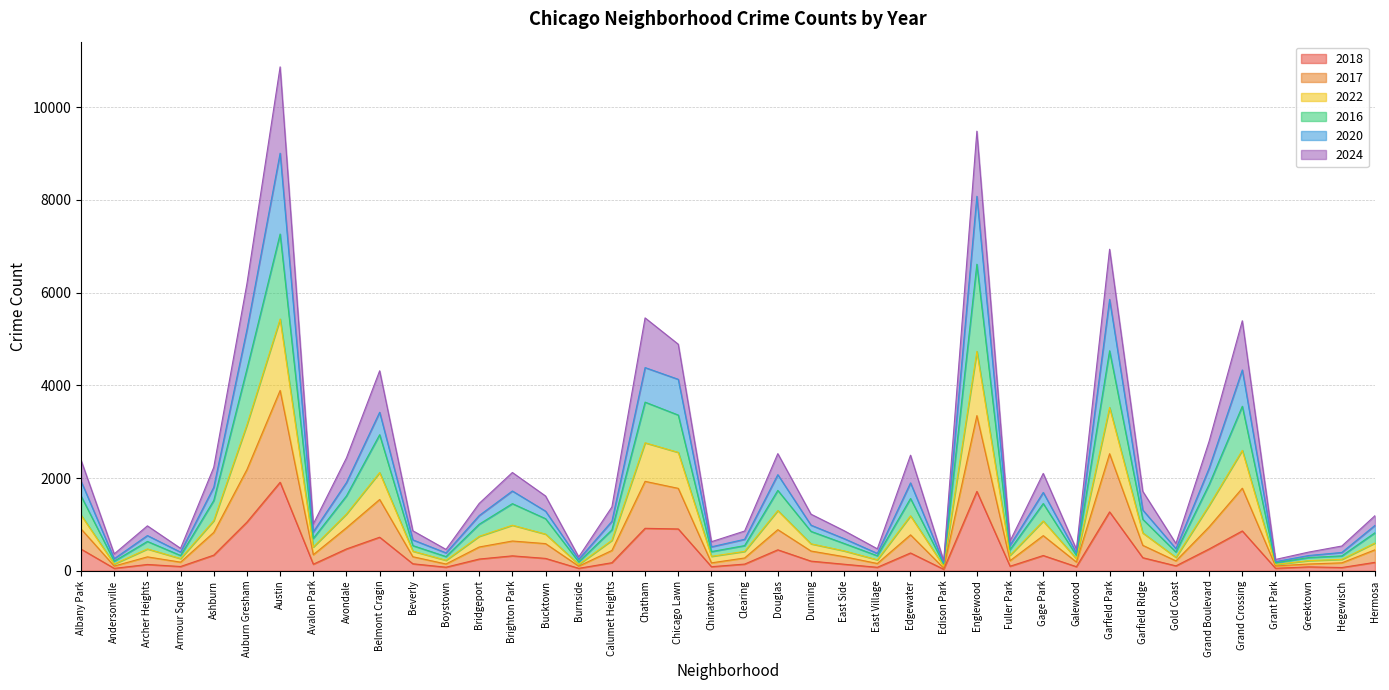

What are all the series names shown in the legend?

2018, 2017, 2022, 2016, 2020, 2024